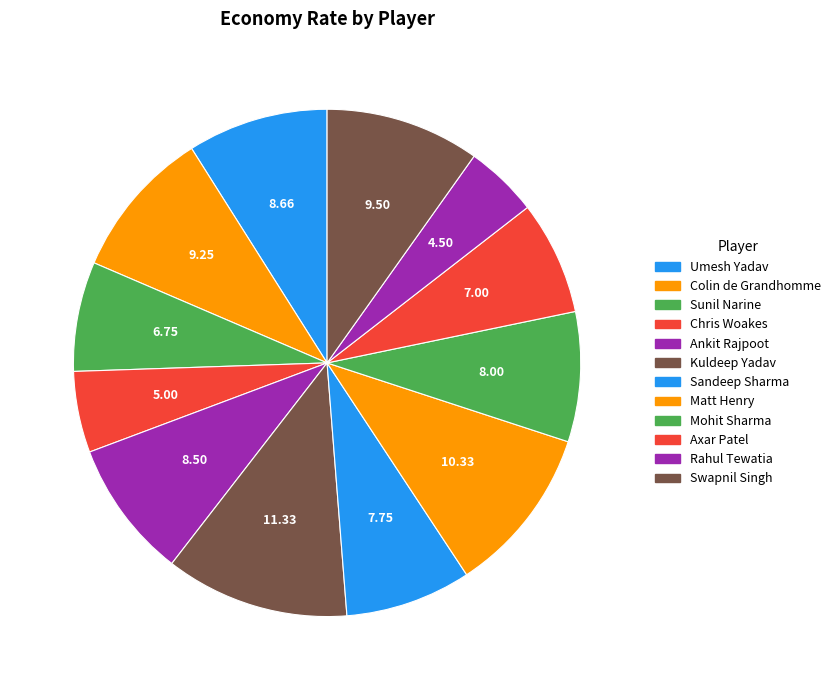

Is it true that Chris Woakes is 5% of the pie?

True